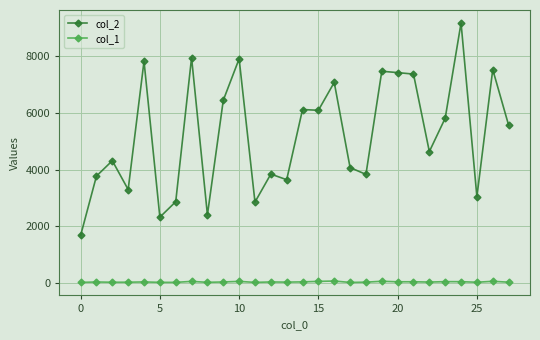

What is the greatest value displayed?

9158